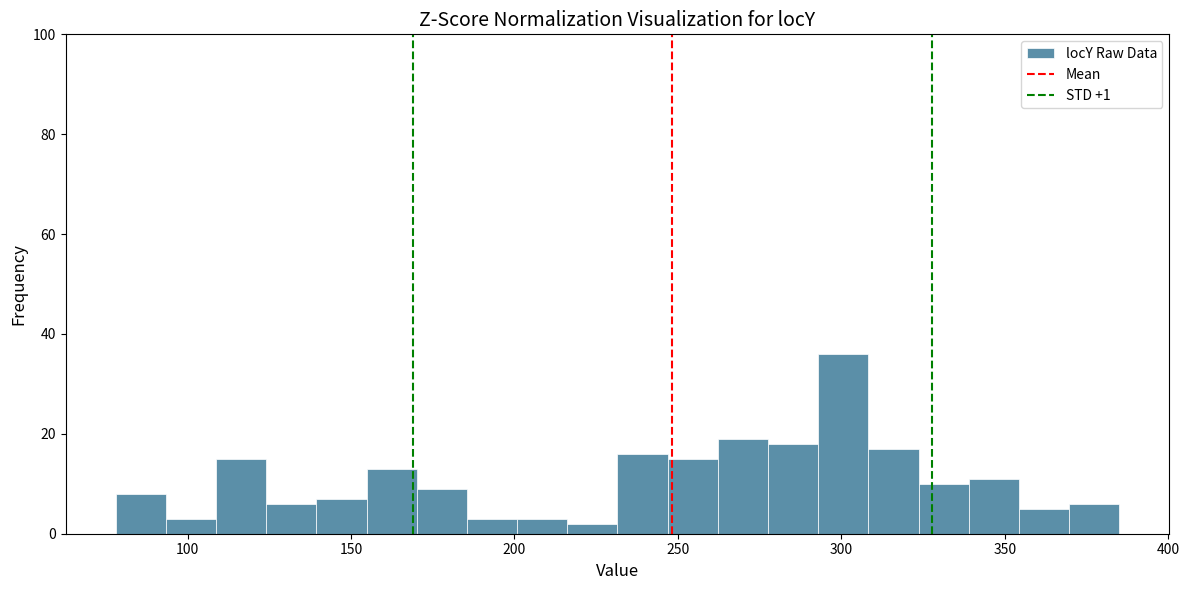

Around what value on the x-axis is the tallest bar? Give the approximate position of its centre, as read against the axis.

300